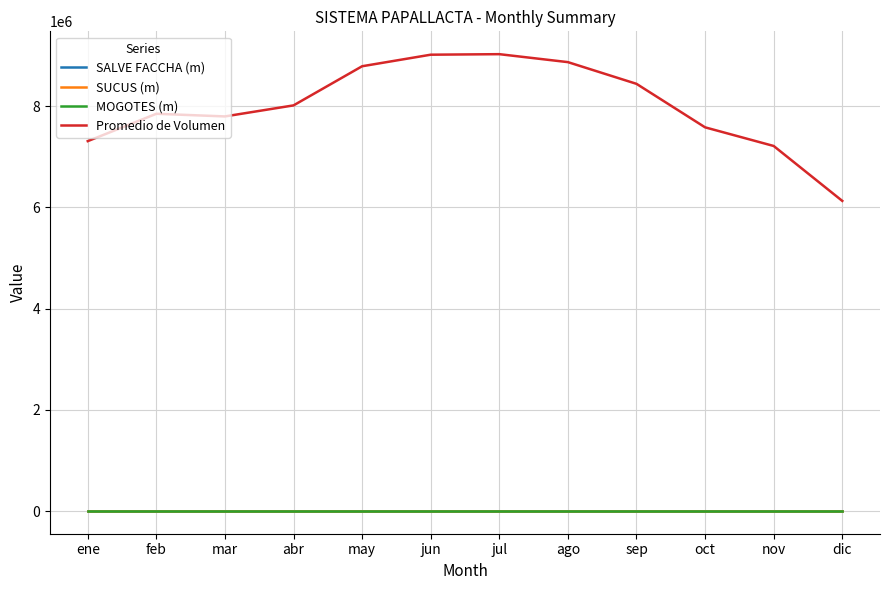

Count the SALVE FACCHA (m) values in the range 3889 to 3890.

12